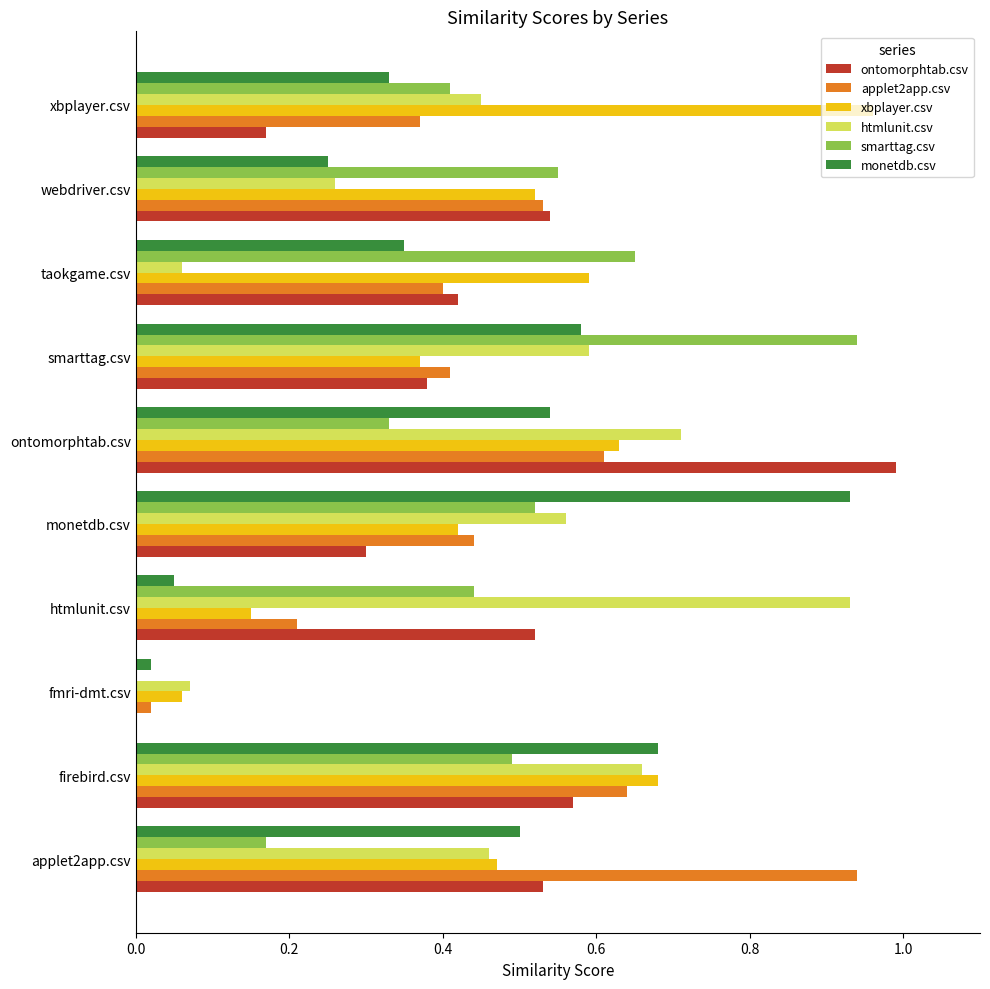

Between firebird.csv and fmri-dmt.csv, which series saw the biggest shift?

monetdb.csv